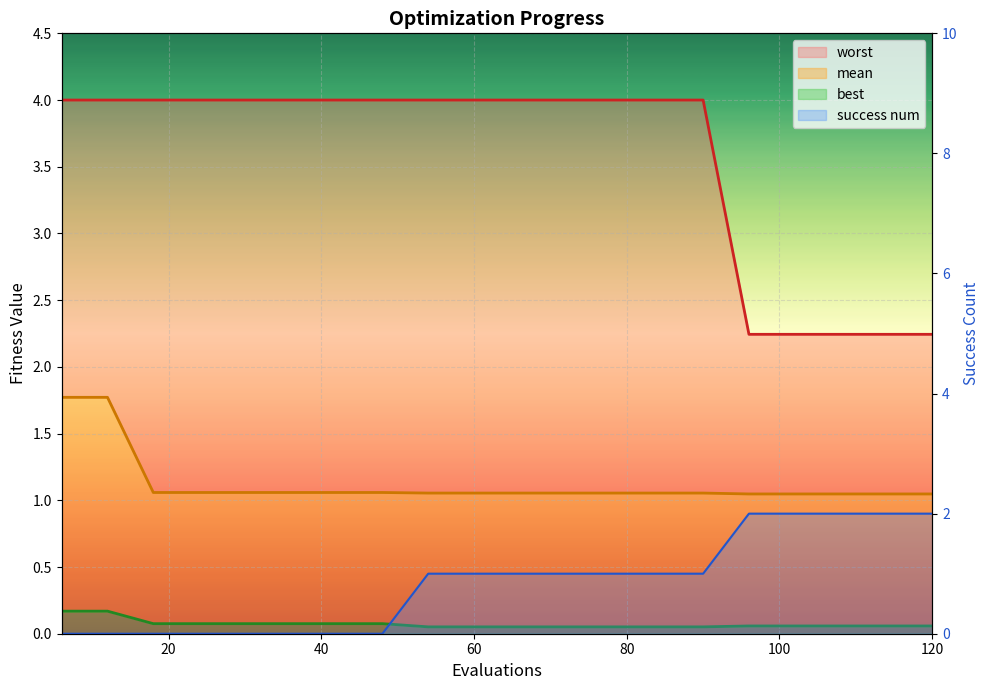

At how many categories does at least one series exceed 3?

15